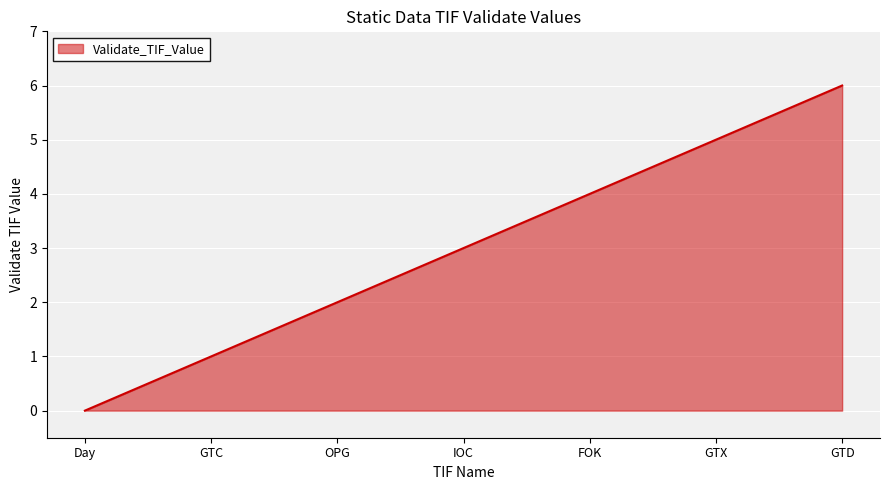

Rank the categories by value from lowest to highest.

Day, GTC, OPG, IOC, FOK, GTX, GTD